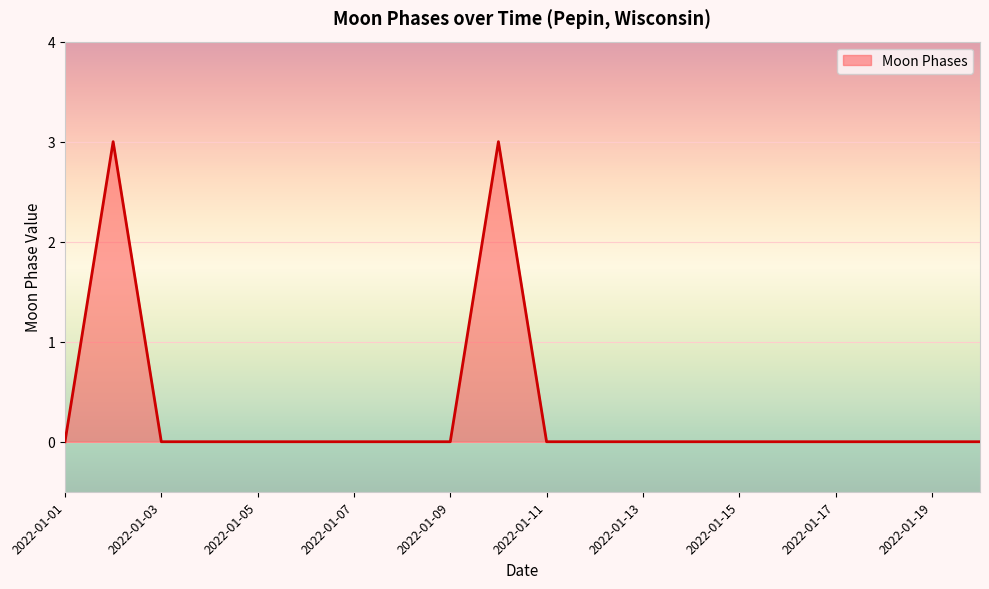

Does the chart display data point markers on the line(s)?

No